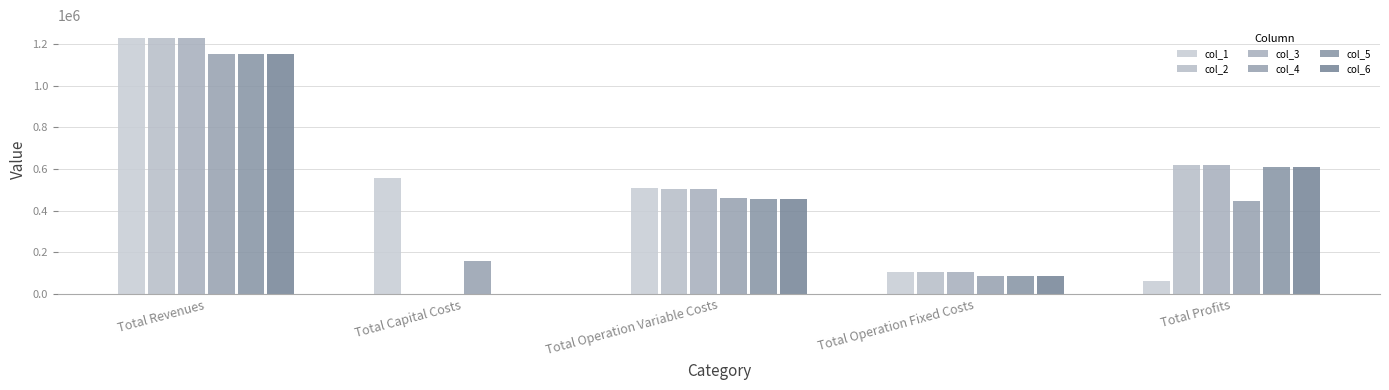

What is the approximate value of col_1 at Total Profits?

61518.4